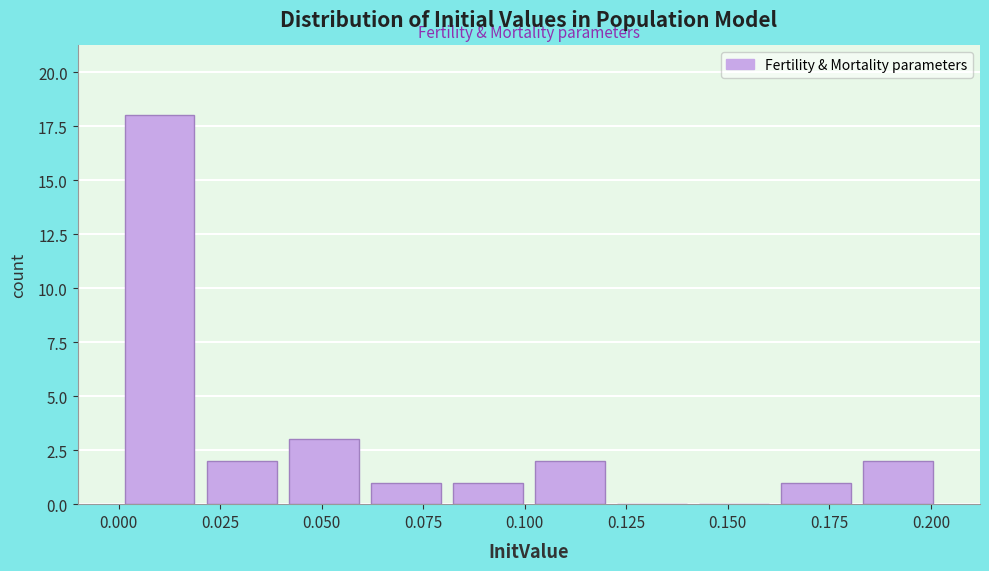

Which range on the x-axis has the tallest bar?

0.00 to 0.02